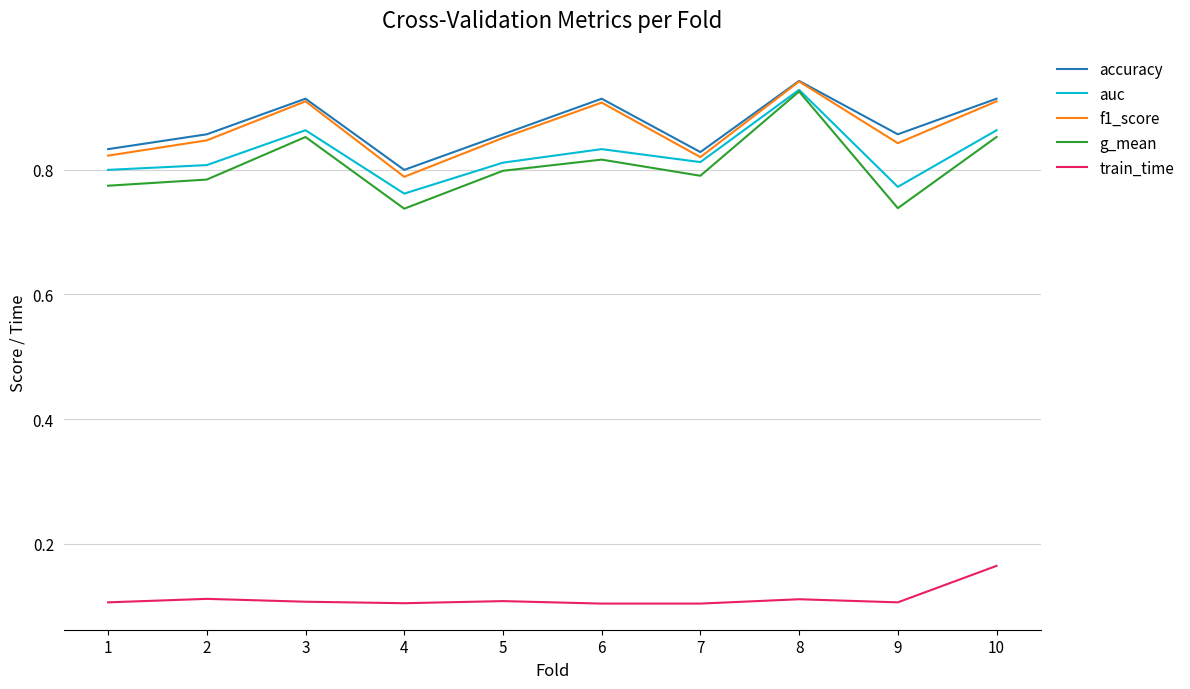

Which category has the highest value across all series?

8